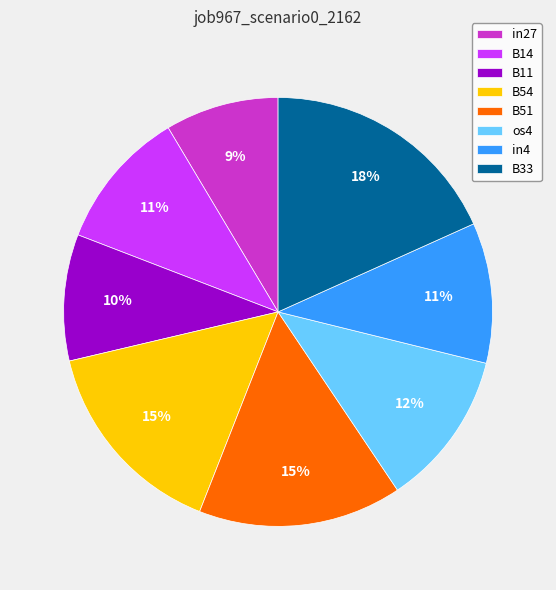

Combined, do in4 and B54 account for over 50%?

No